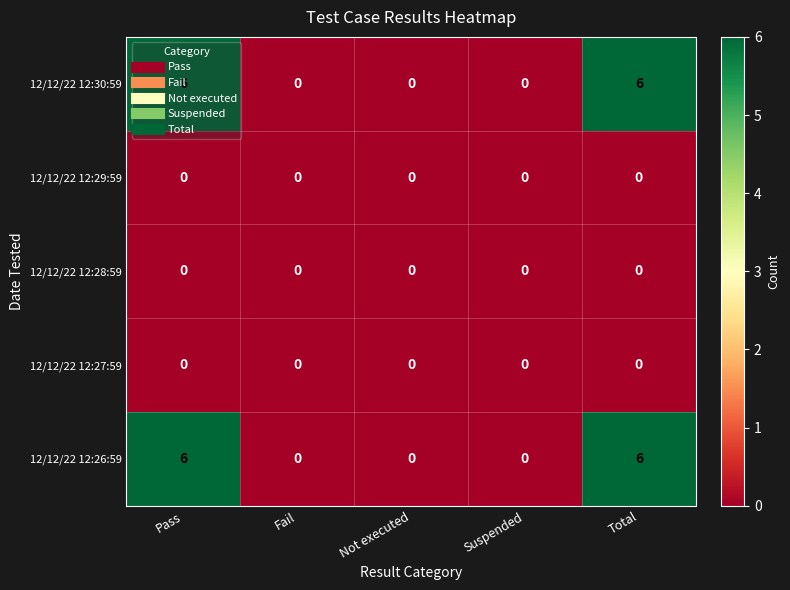

How many values in 12/12/22 12:26:59 are above zero?

2